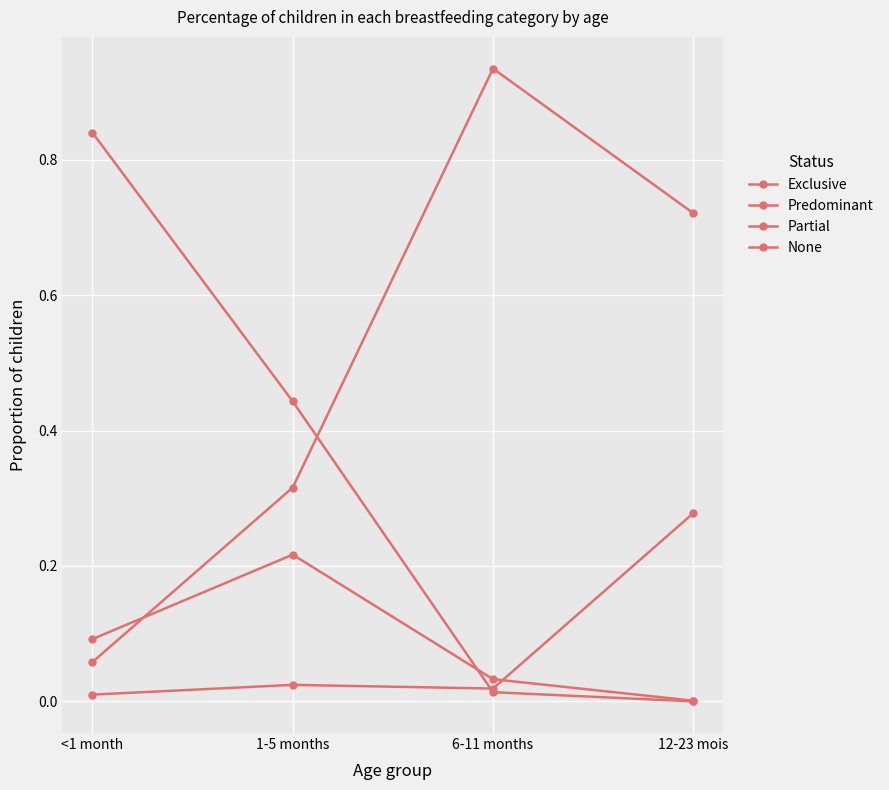

Rank the series at 6-11 months from highest to lowest value.

Partial, Predominant, None, Exclusive